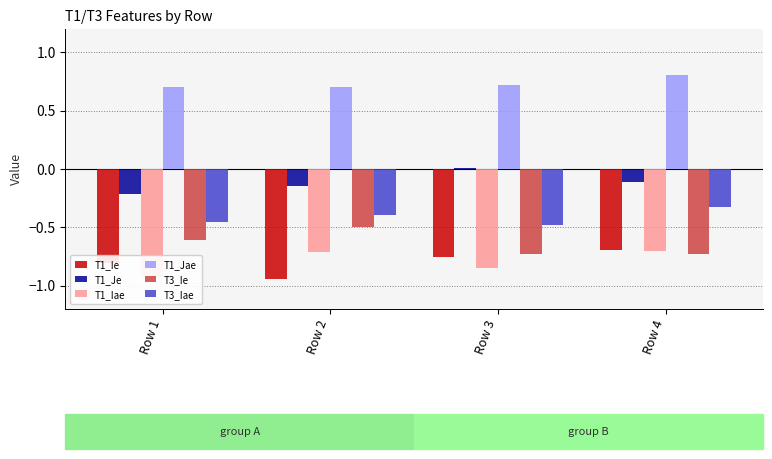

At which category is the sum across all series the highest?

Row 4